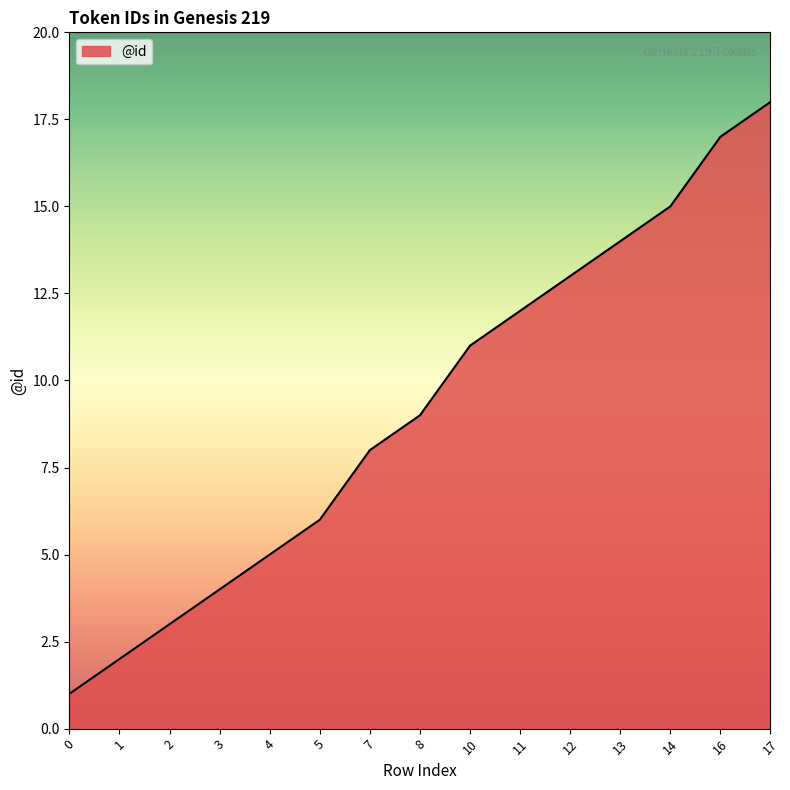

At which category does the chart reach its peak across all series?

17